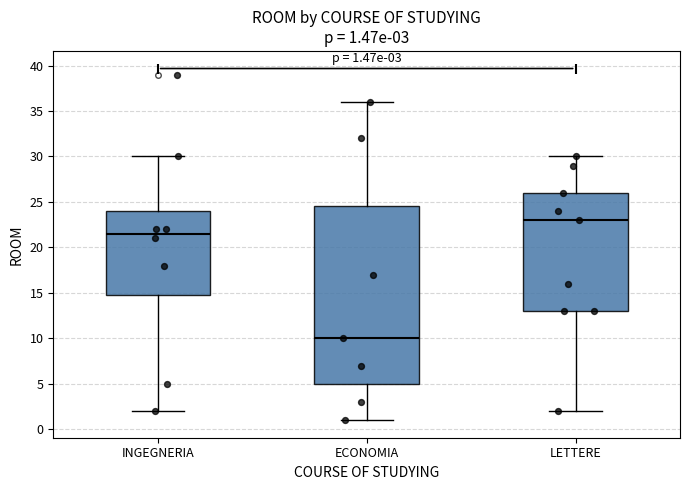

Which box has the highest median line?

LETTERE